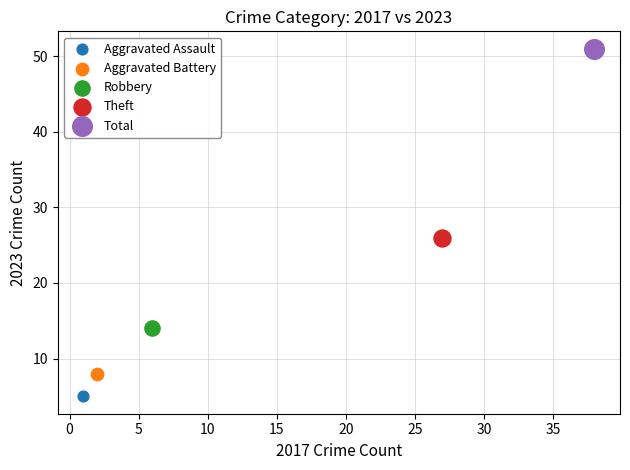

Which series contains the highest Y value?

Total